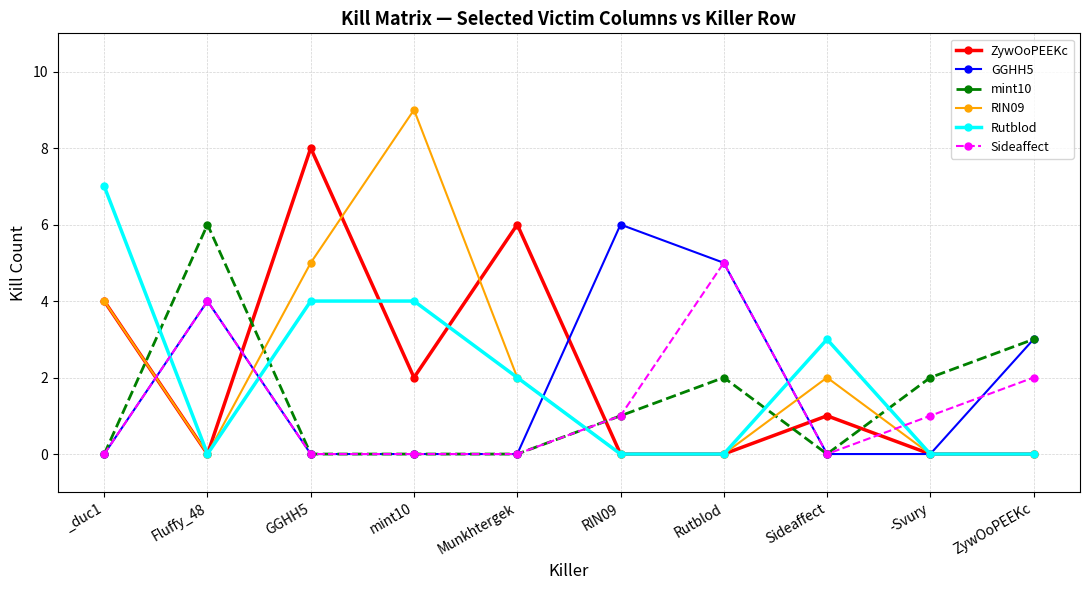

What is the difference between the highest and lowest values at Munkhtergek?

6